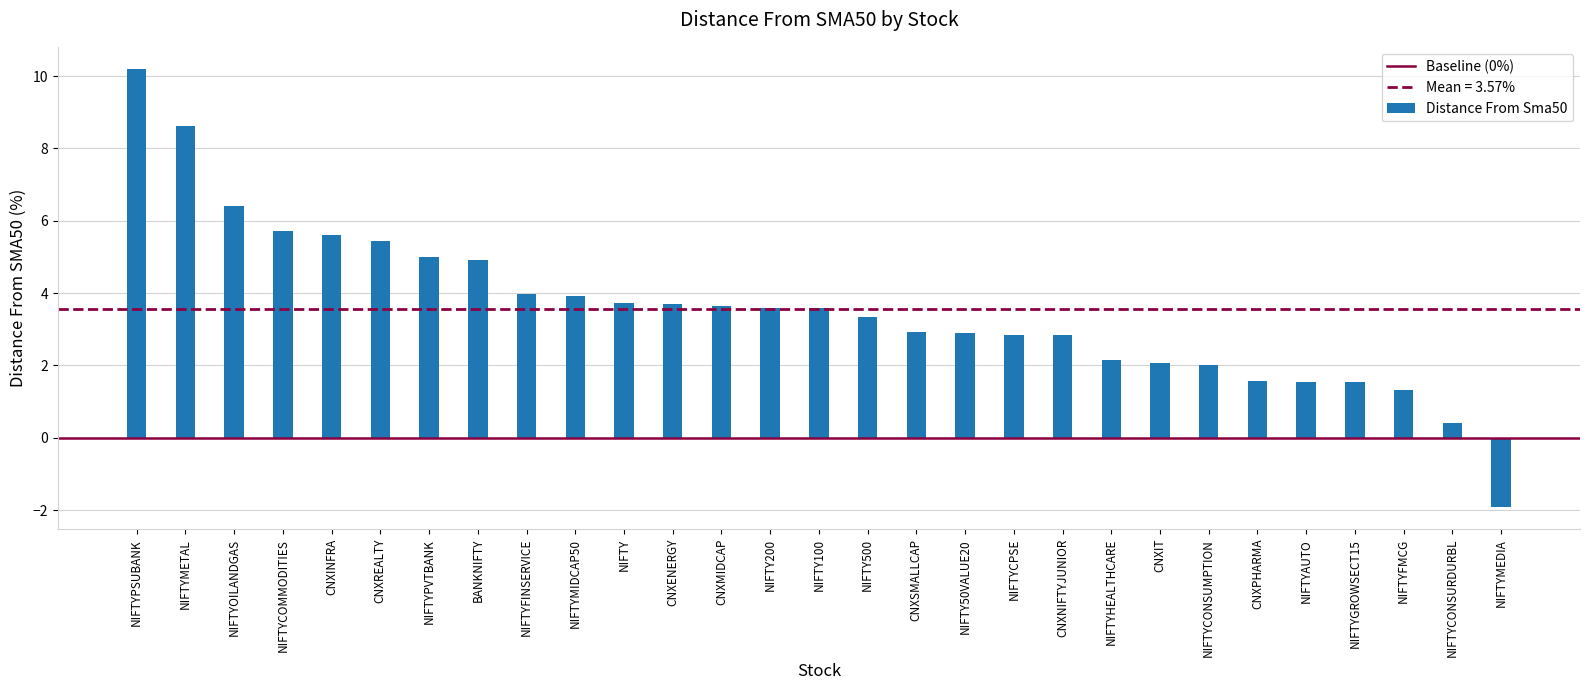

Reading left to right, extract all data points from this chart.

10.2	8.6	6.4	5.7	5.6	5.4	5.0	4.9	4.0	3.9	3.7	3.7	3.6	3.6	3.6	3.3	2.9	2.9	2.8	2.8	2.2	2.1	2.0	1.6	1.6	1.5	1.3	0.4	-1.9